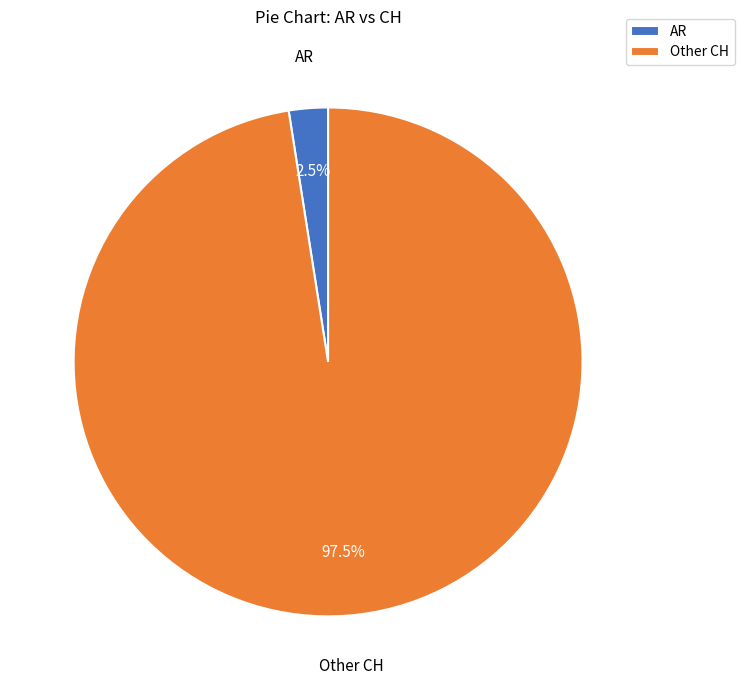

Is there any slice that represents more than half of the pie?

Yes